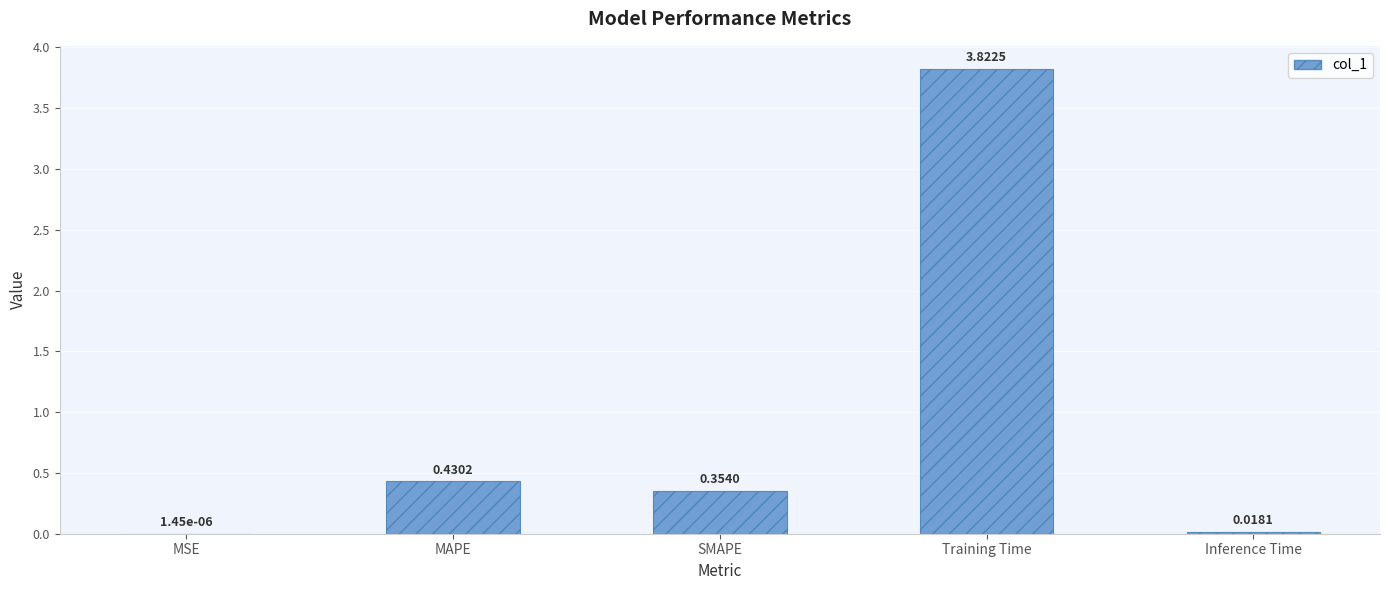

Are the bars grouped side by side (vs. stacked)?

No